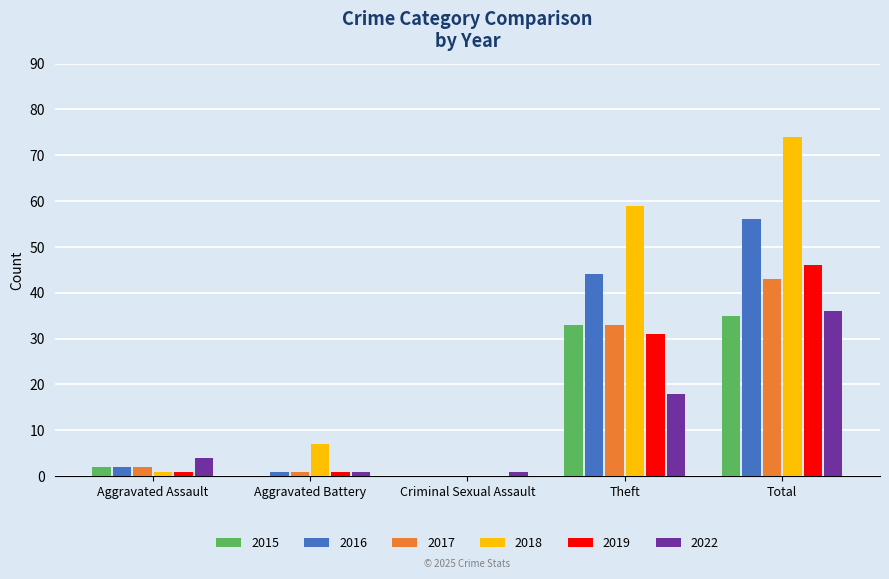

What is the greatest value displayed?

74